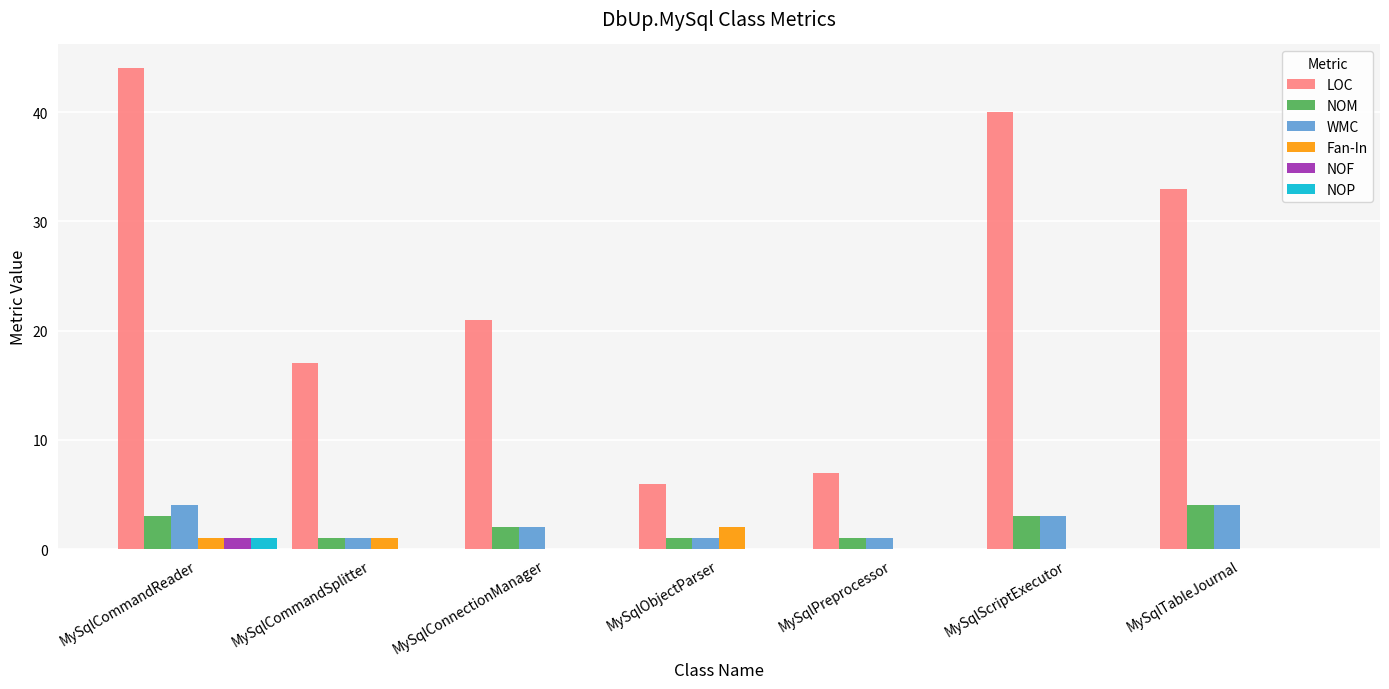

Where does the NOM series first go above 2?

MySqlCommandReader